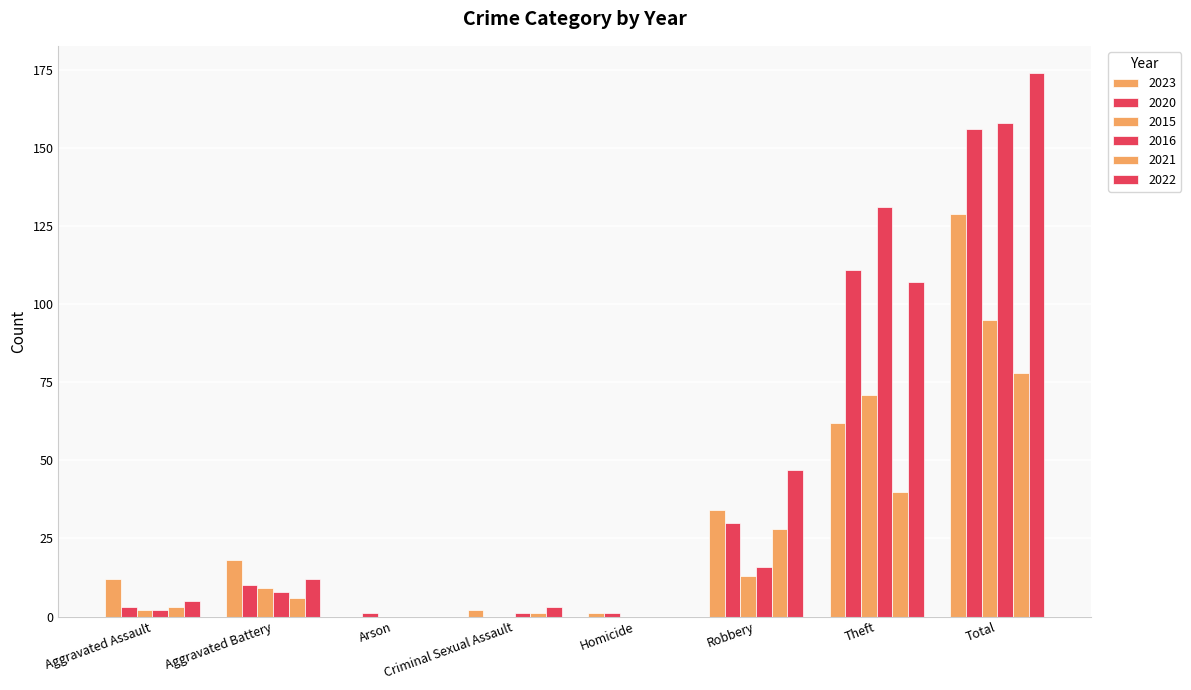

Rank the categories by 2020 value from lowest to highest.

Criminal Sexual Assault, Arson, Homicide, Aggravated Assault, Aggravated Battery, Robbery, Theft, Total